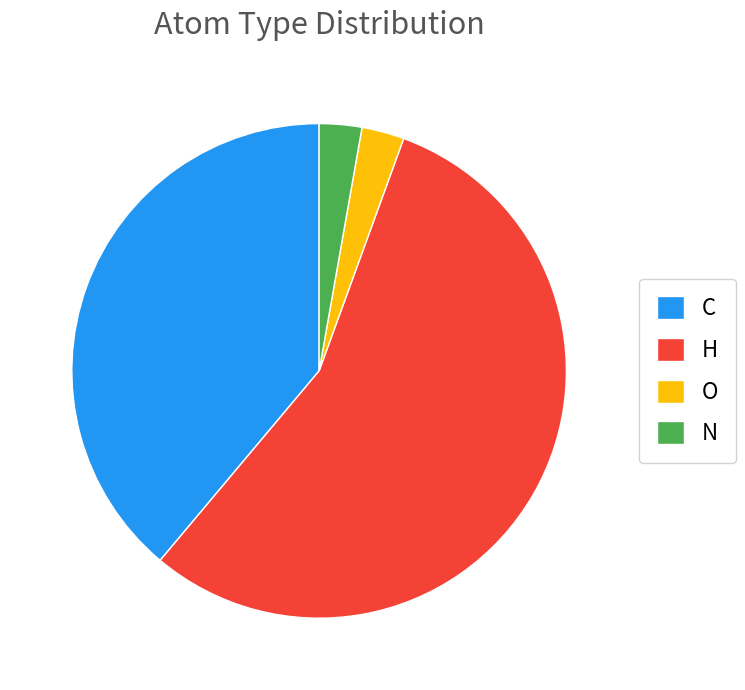

Combined, do N and O account for over 50%?

No